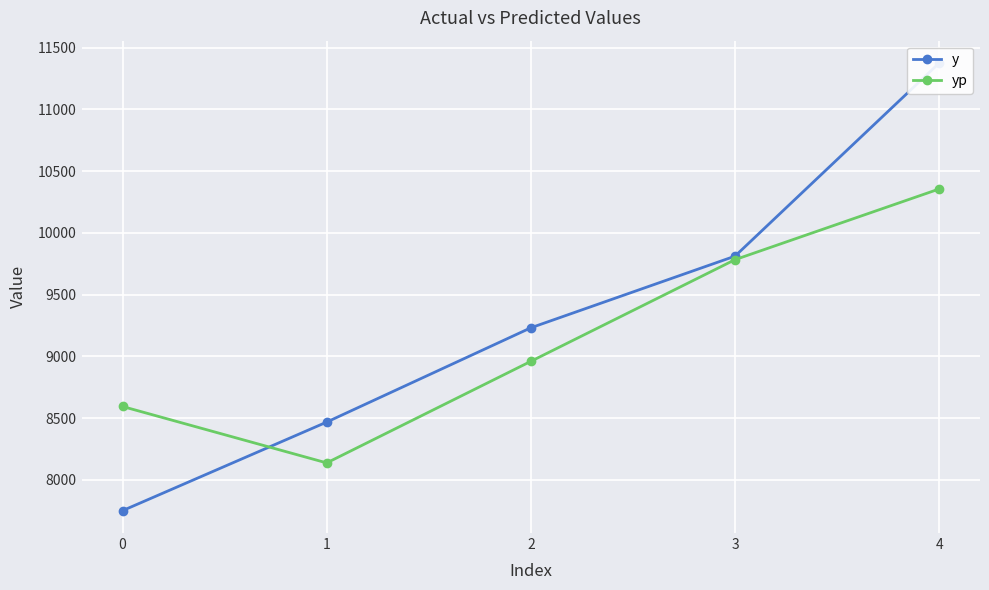

What is the difference between the highest and lowest values at 1?

330.4